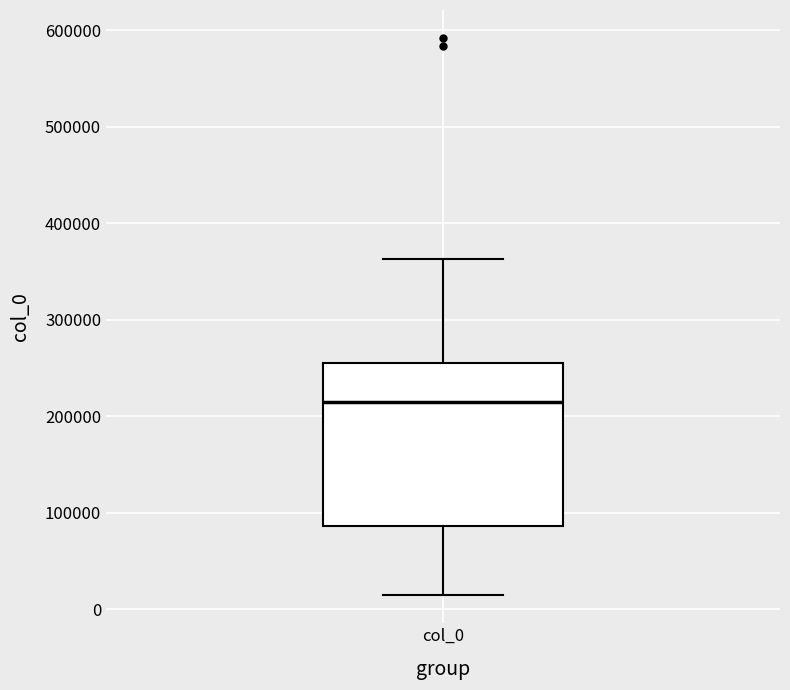

Transcribe this box plot: give where the median line is, the range the box spans, and where the two whiskers end, as read against the y-axis. The values are not printed on the chart, so give them approximately, as read against the axis.

median 210000, box 90000 to 260000, whiskers 10000 to 360000